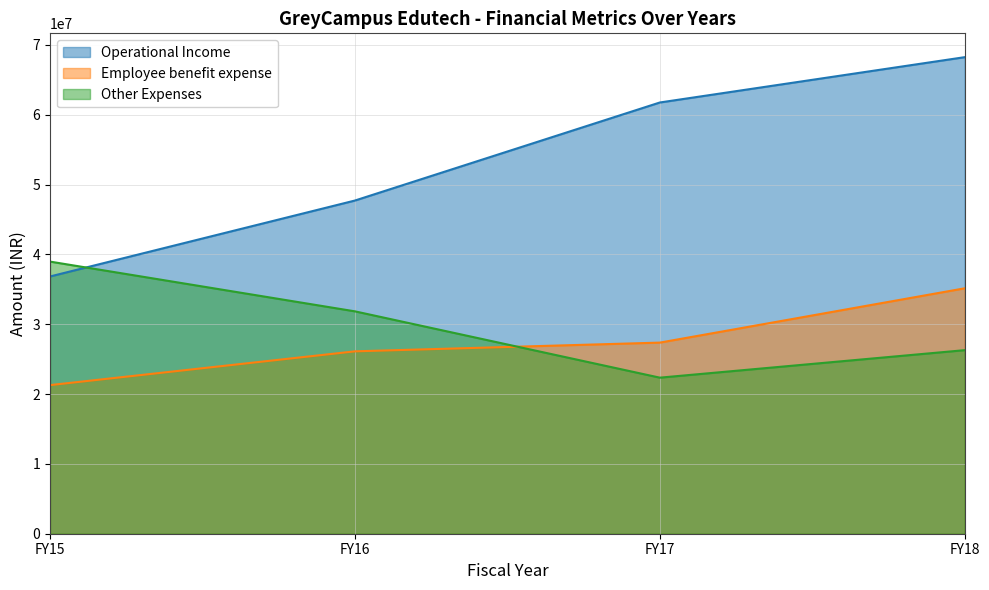

Which category has the highest value across all series?

FY18